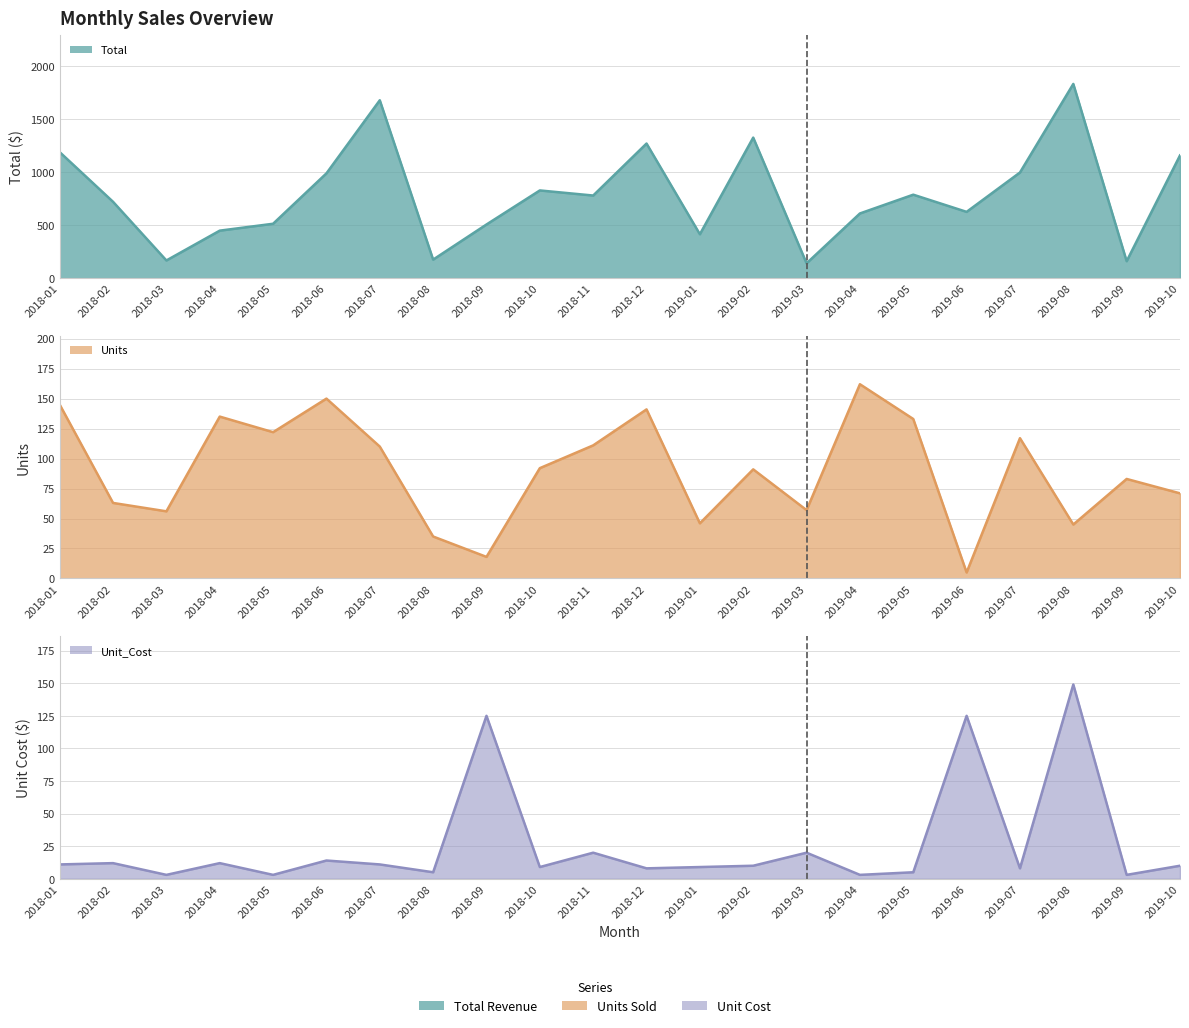

What is the sum of the Units values at 2019-01 and 2018-02?

109